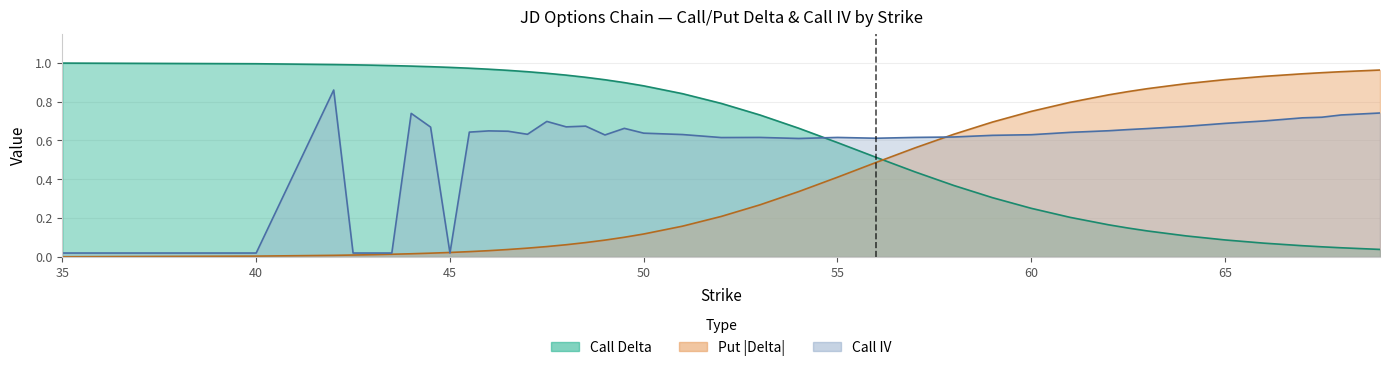

What is the sum of all delta_c values?

24.9